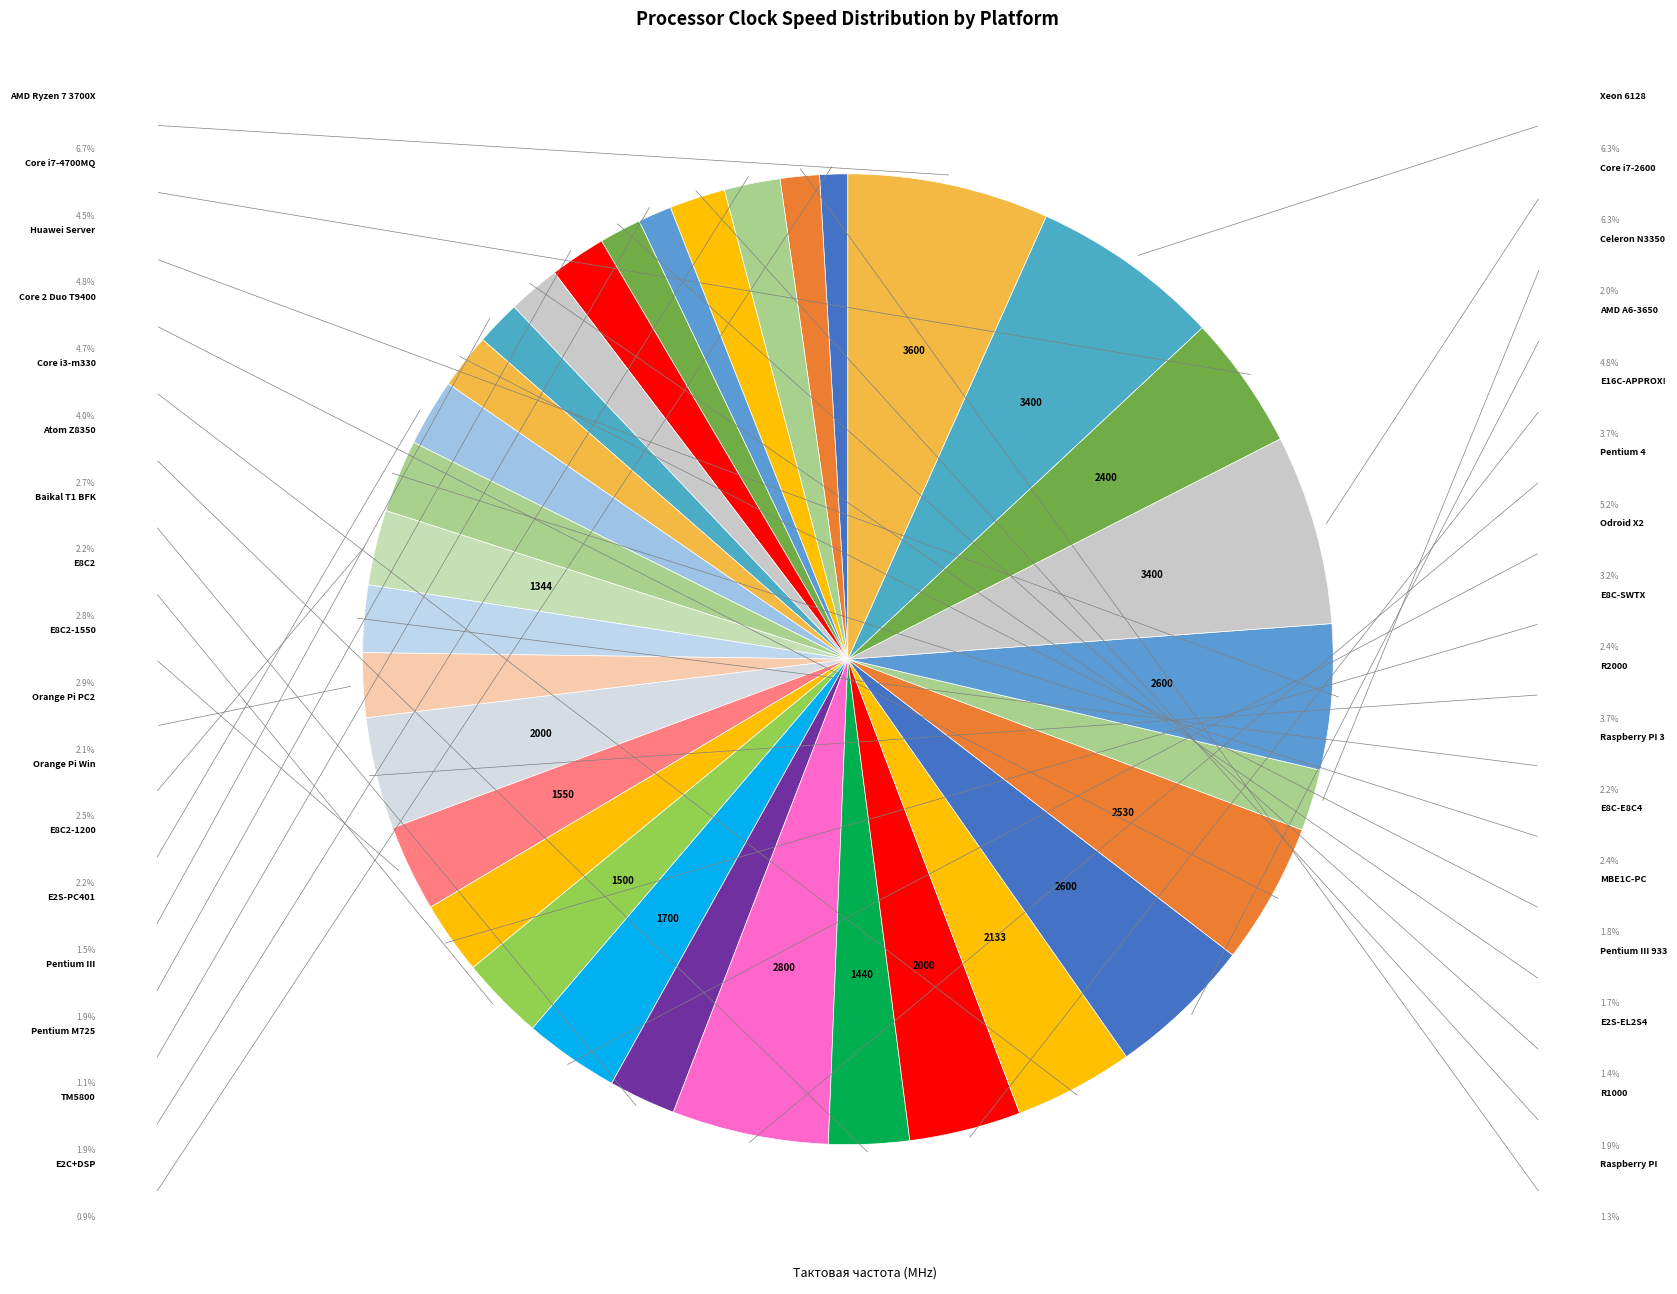

Which category has the biggest portion of the pie?

AMD Ryzen 7 3700X